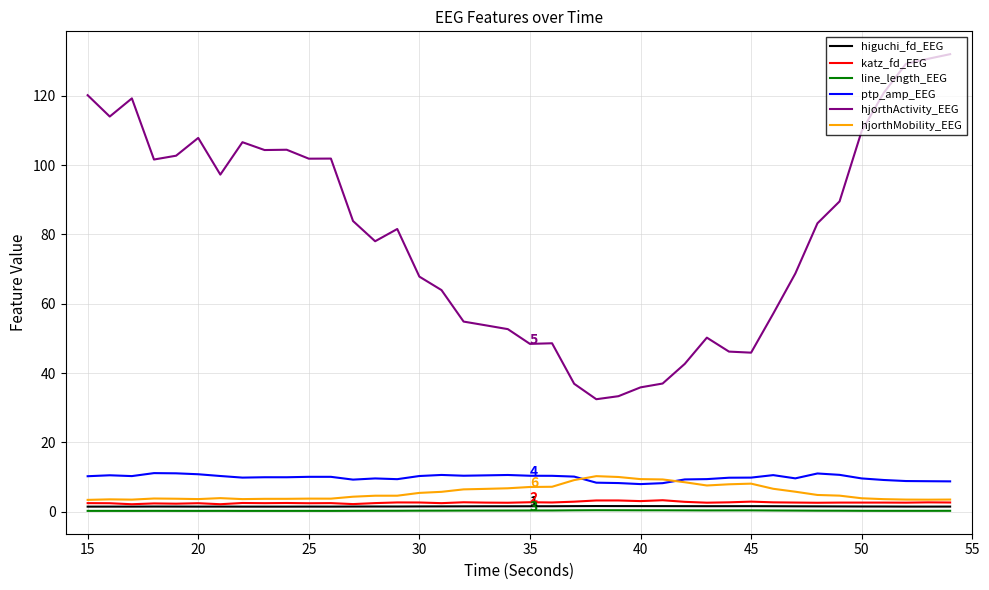

What is the greatest value displayed?

132.0